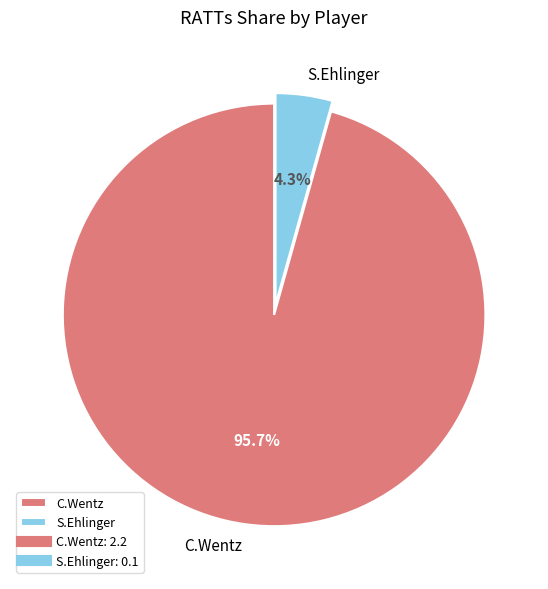

Rank the categories by value from highest to lowest.

C.Wentz, S.Ehlinger